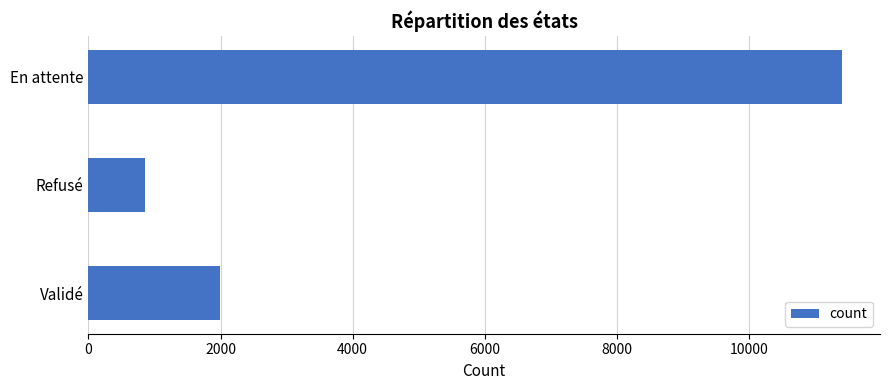

Count the number of data series in this chart.

1